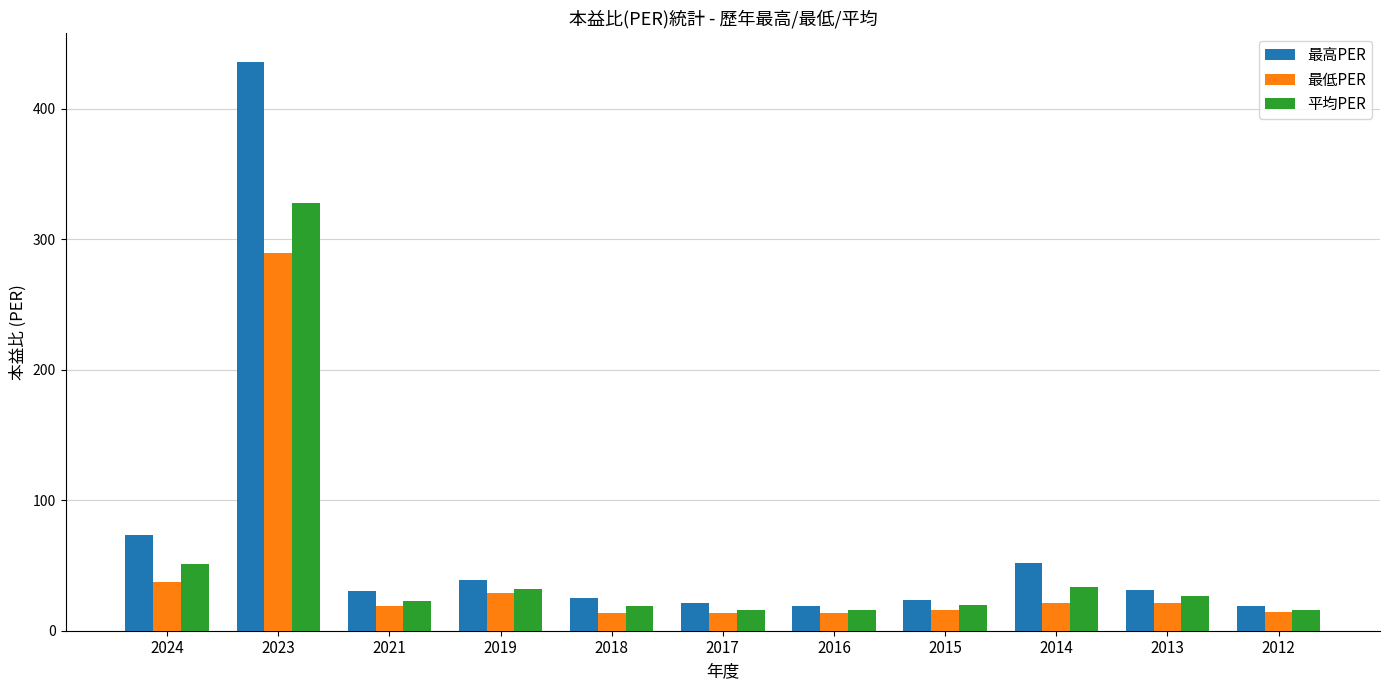

What is the sum of all 最高PER values?

769.0